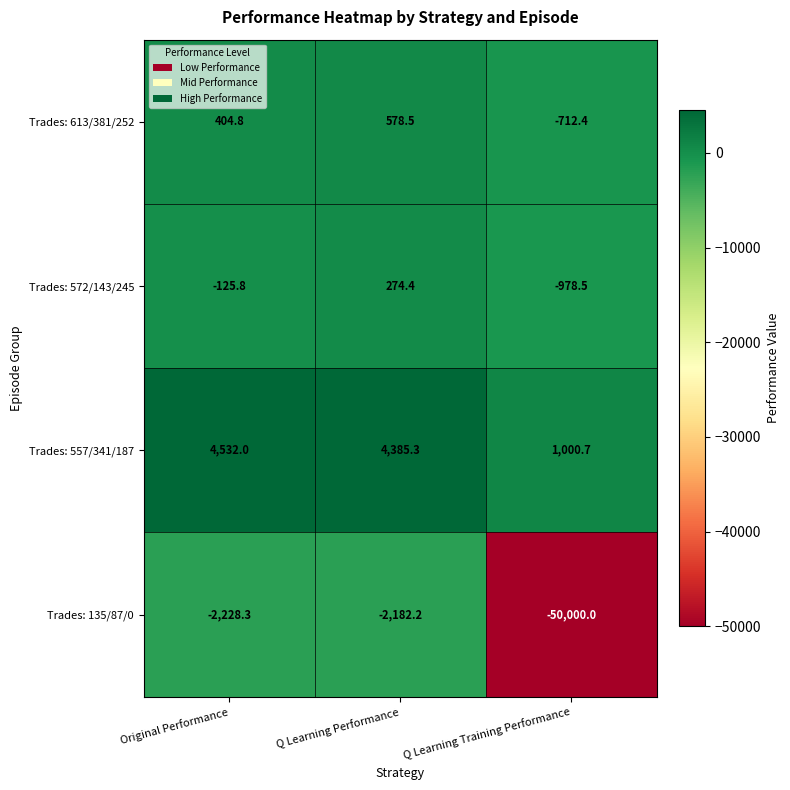

At which label is Trades: 135/87/0 closest to -26091?

Original Performance